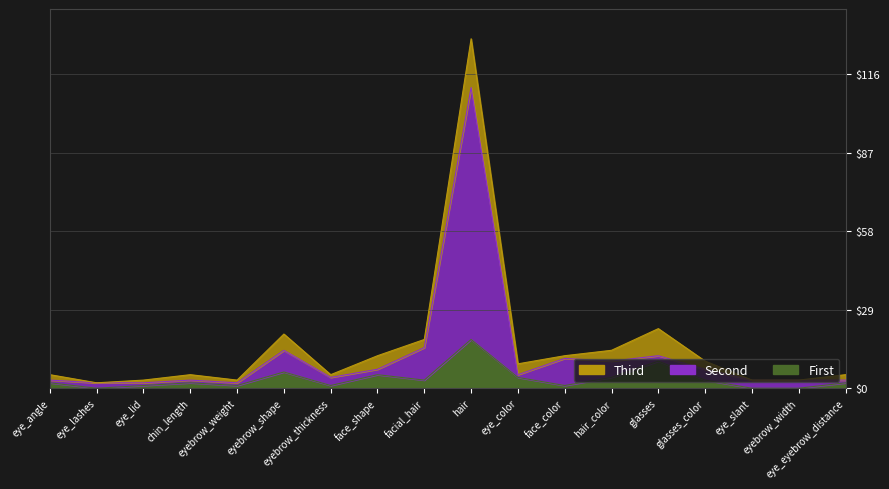

Which has a higher value, facial_hair or face_color?

facial_hair